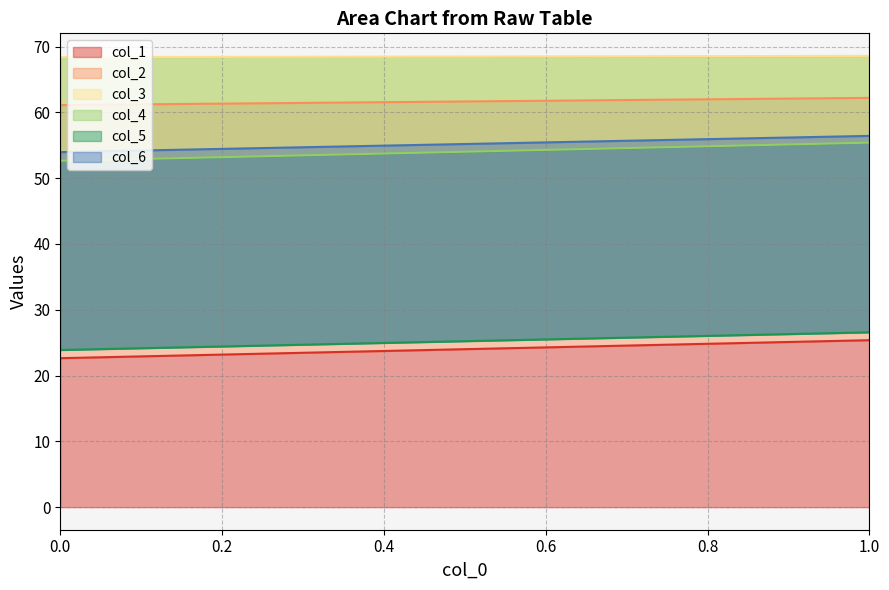

How many series are shown in this chart?

6